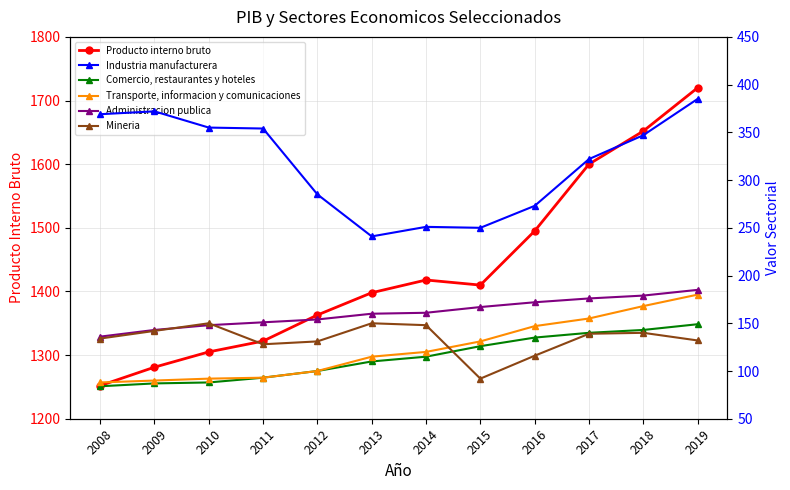

What is the smallest value displayed?

84